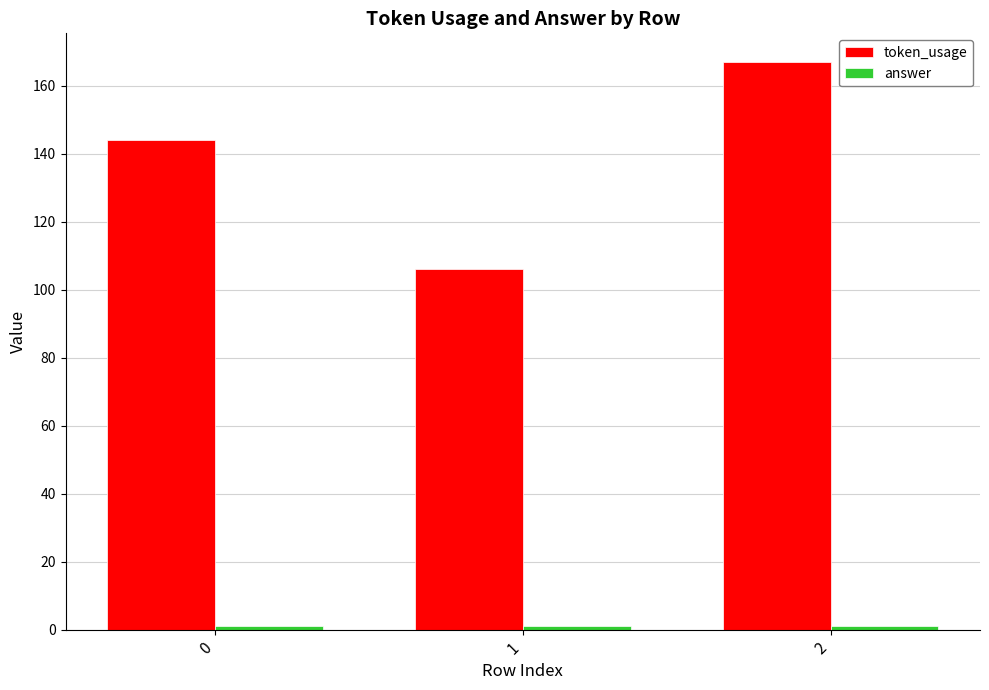

What is the sum of all token_usage values?

417